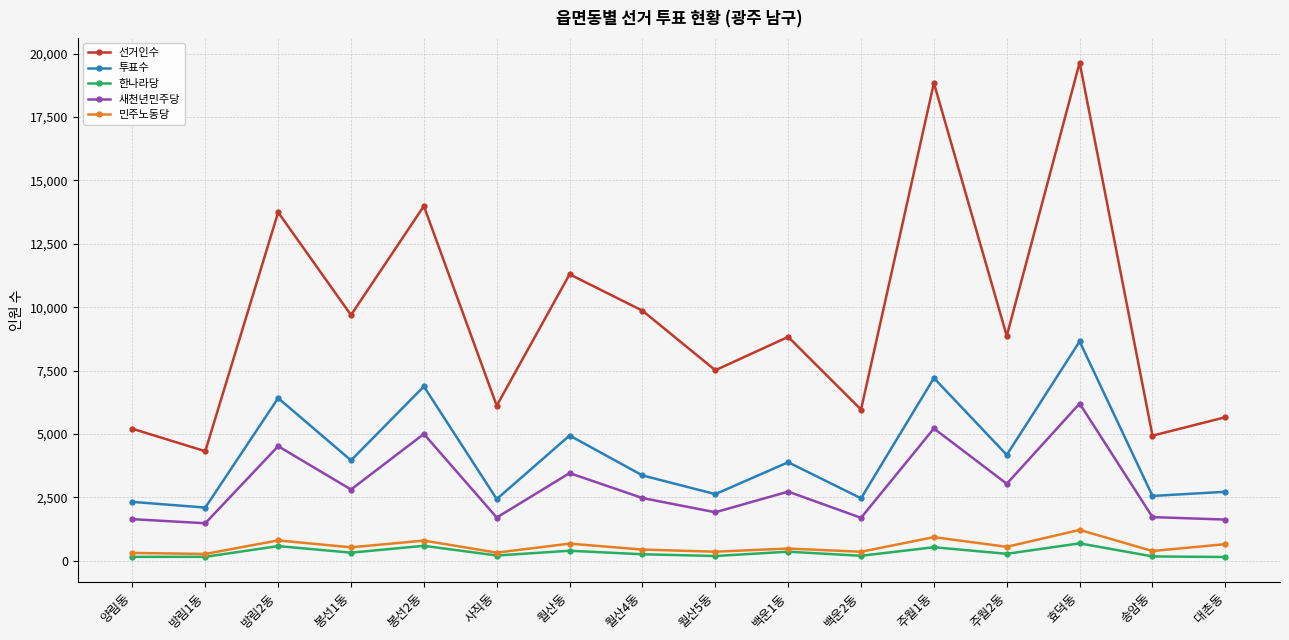

What is the label of the 9th point from the right?

월산4동